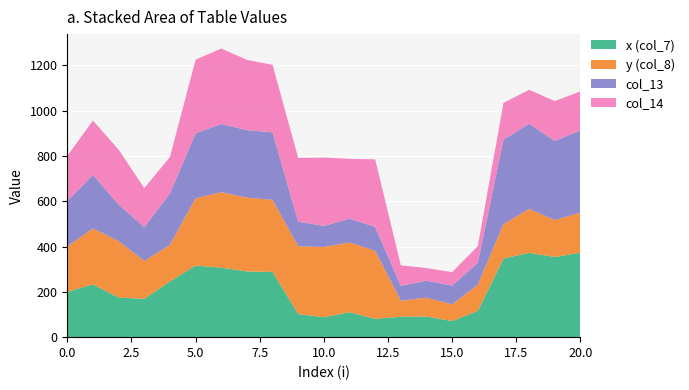

Reading right to left, what are all the values shown in this chart?

x (col_7): 20=373	19=354	18=372	17=347	16=116	15=71	14=91	13=90	12=81	11=110	10=88	9=102	8=288	7=290	6=307	5=316	4=246	3=169	2=175	1=233	0=200
y (col_8): 20=177	19=163	18=194	17=152	16=116	15=74	14=83	13=71	12=300	11=308	10=310	9=299	8=318	7=326	6=333	5=297	4=161	3=167	2=249	1=247	0=200
col_13: 20=363	19=349	18=376	17=373	16=97	15=83	14=75	13=66	12=106	11=105	10=93	9=109	8=298	7=298	6=301	5=287	4=227	3=150	2=162	1=237	0=200
col_14: 20=172	19=176	18=150	17=162	16=73	15=59	14=56	13=90	12=298	11=264	10=302	9=281	8=298	7=310	6=333	5=325	4=161	3=172	2=242	1=239	0=200